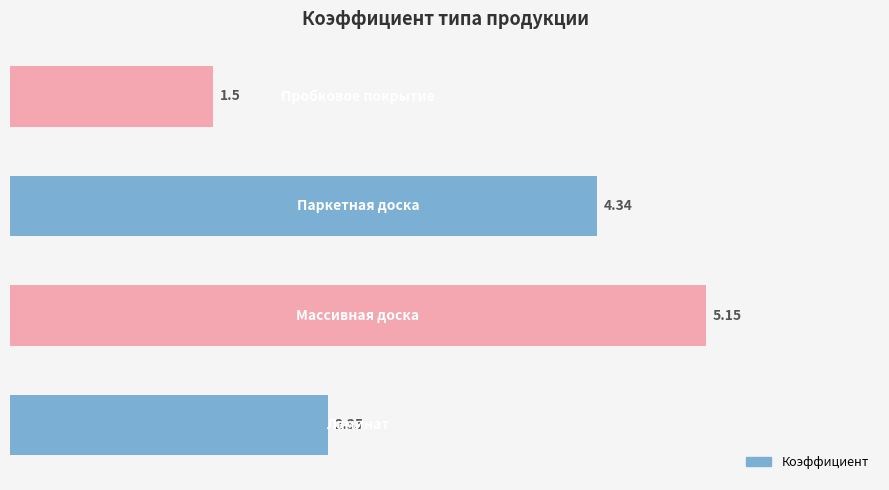

What is the minimum value shown in the chart?

1.5